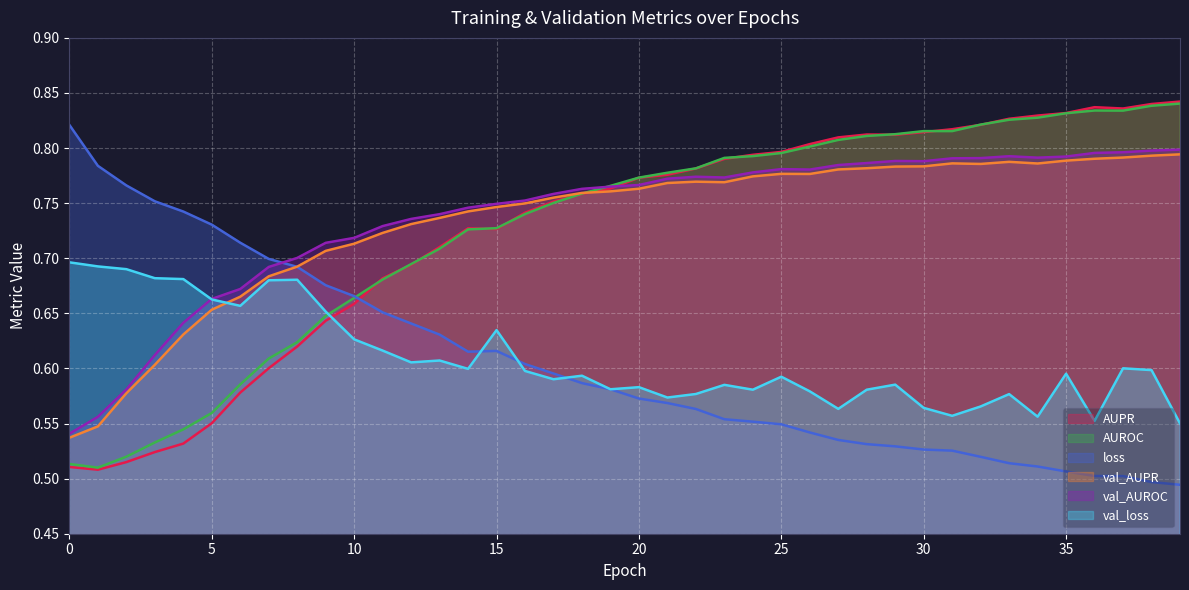

At how many categories does at least one series exceed 0?

40